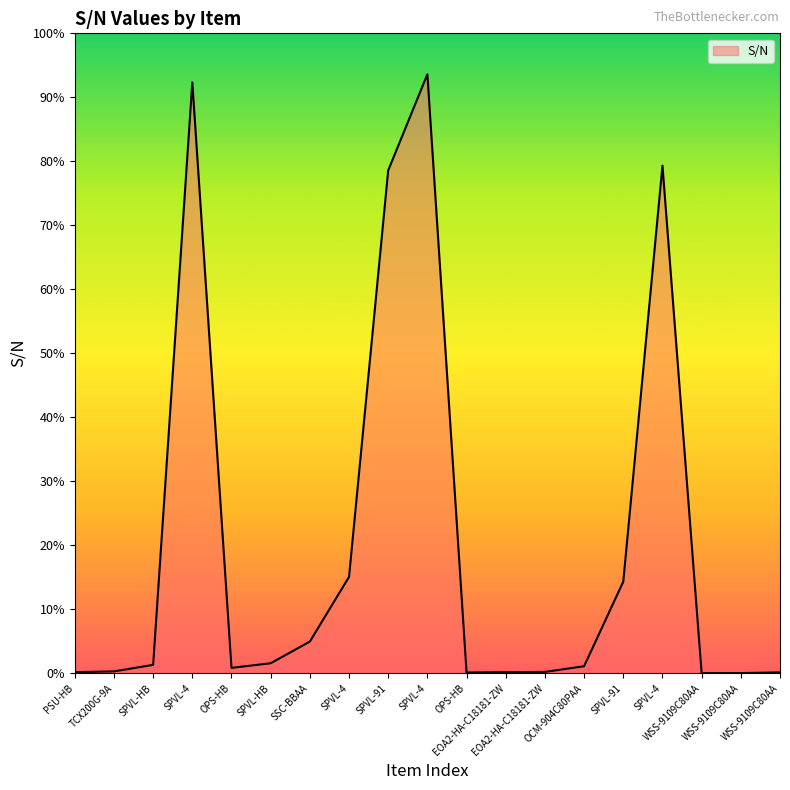

Does the chart display data point markers on the line(s)?

No